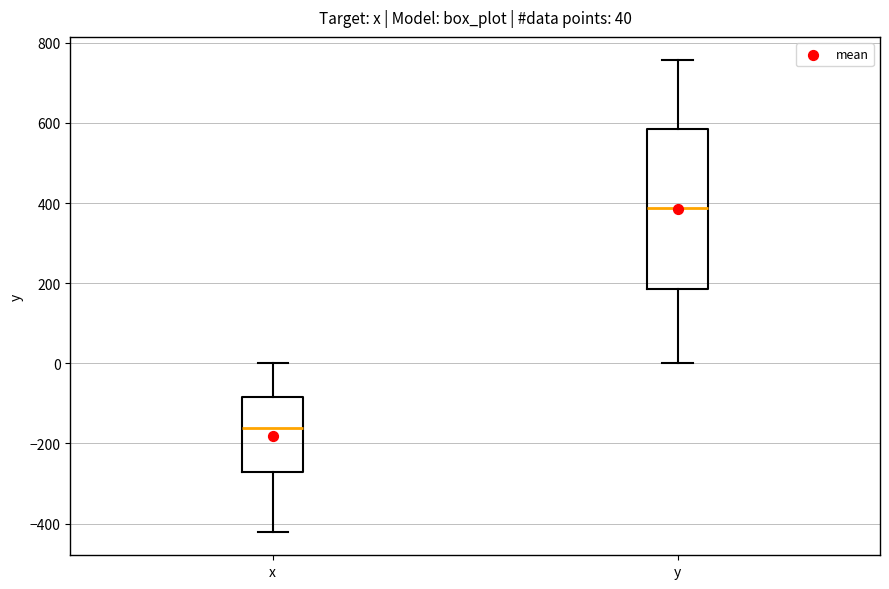

Which box has the lowest median line?

x